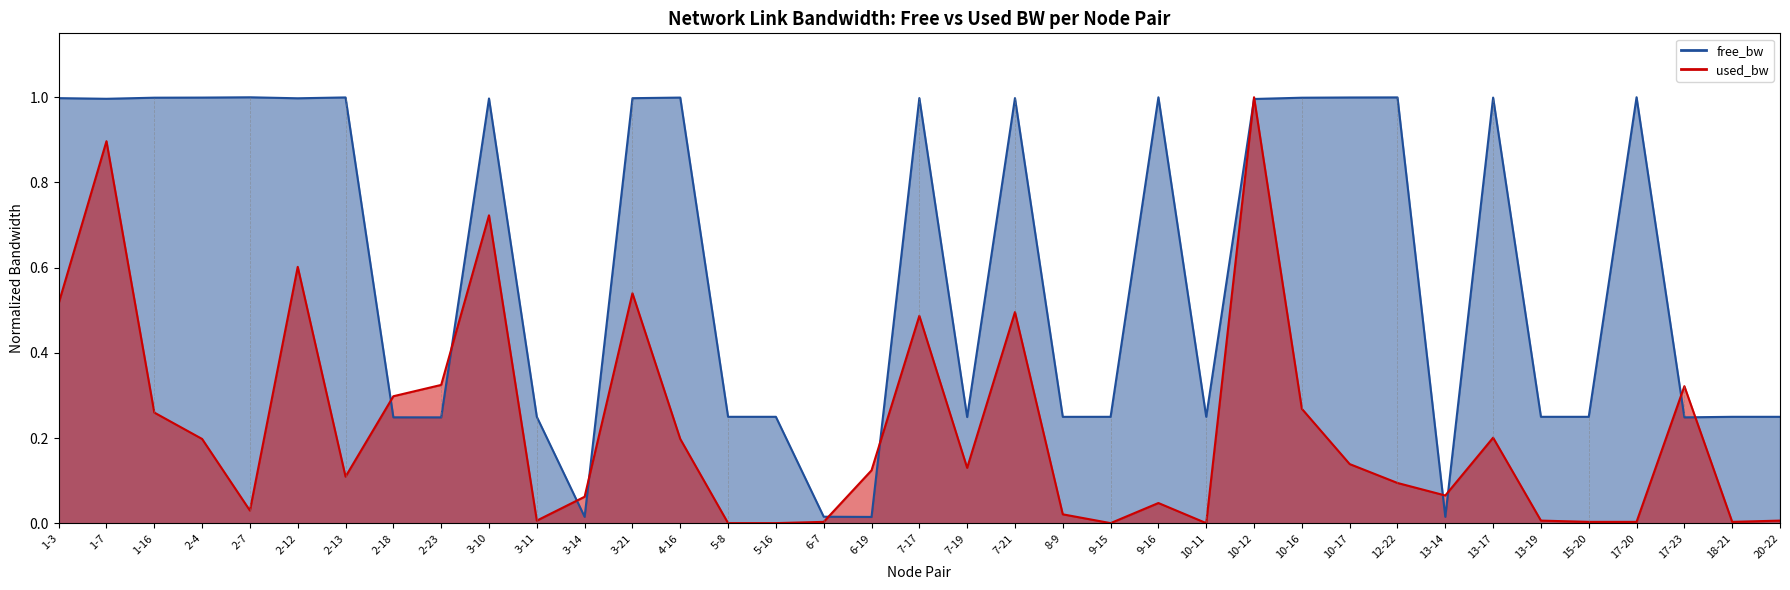

What is the maximum value shown in the chart?

1.0